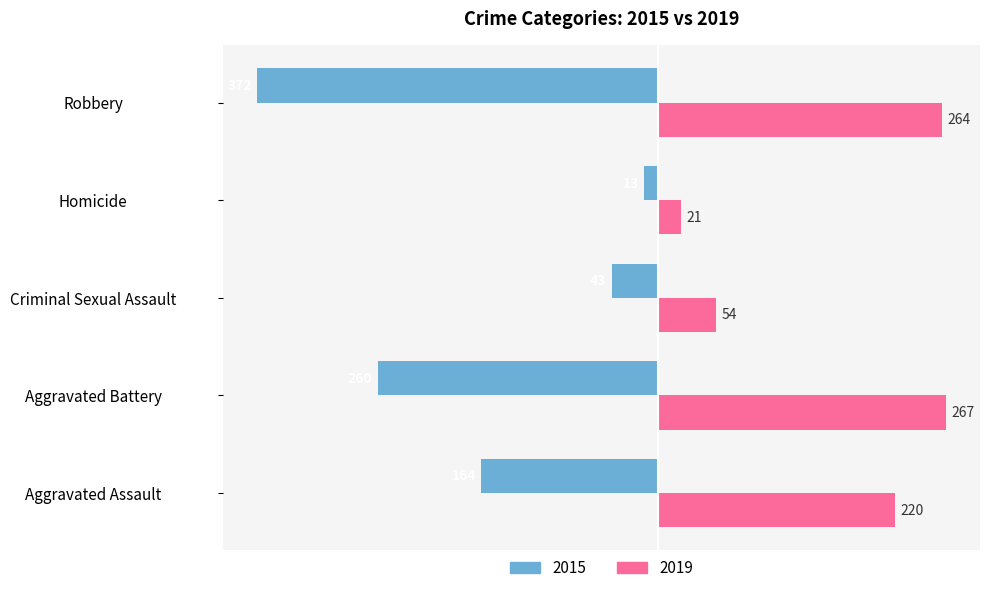

What value does the 2019 series have at Aggravated Battery?

267